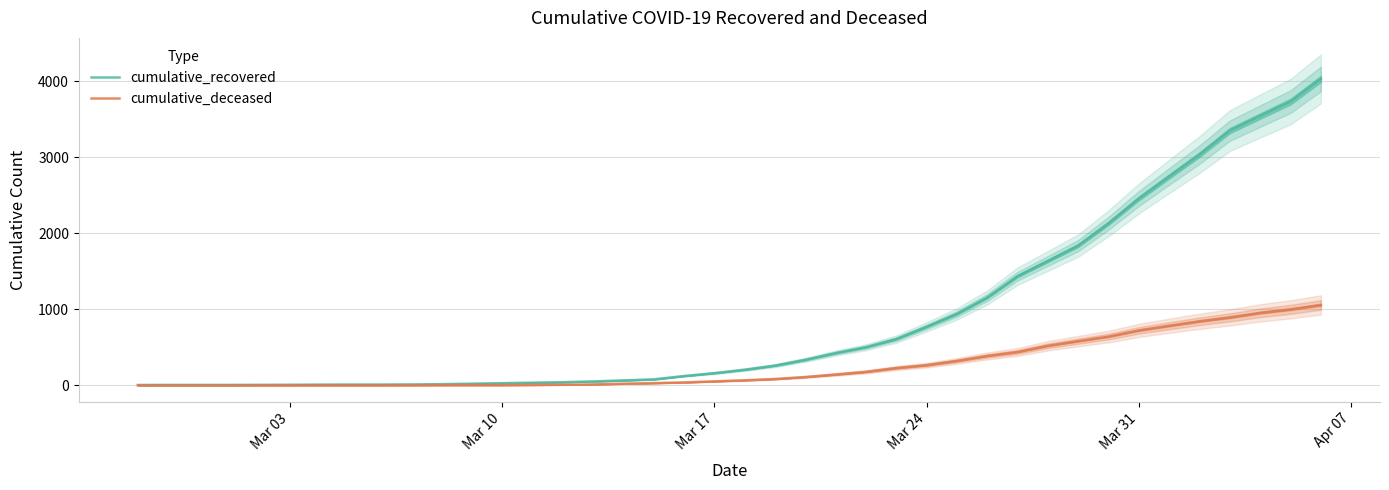

How many data points does each series have?

40